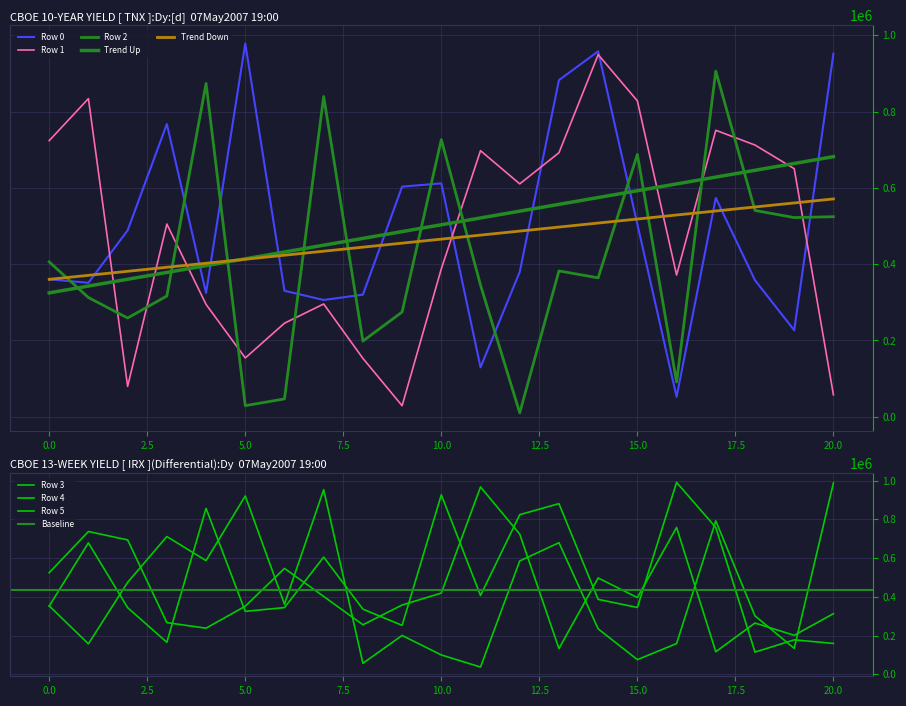

Where do Row 1 and Row 2 first cross each other?

1 and 2